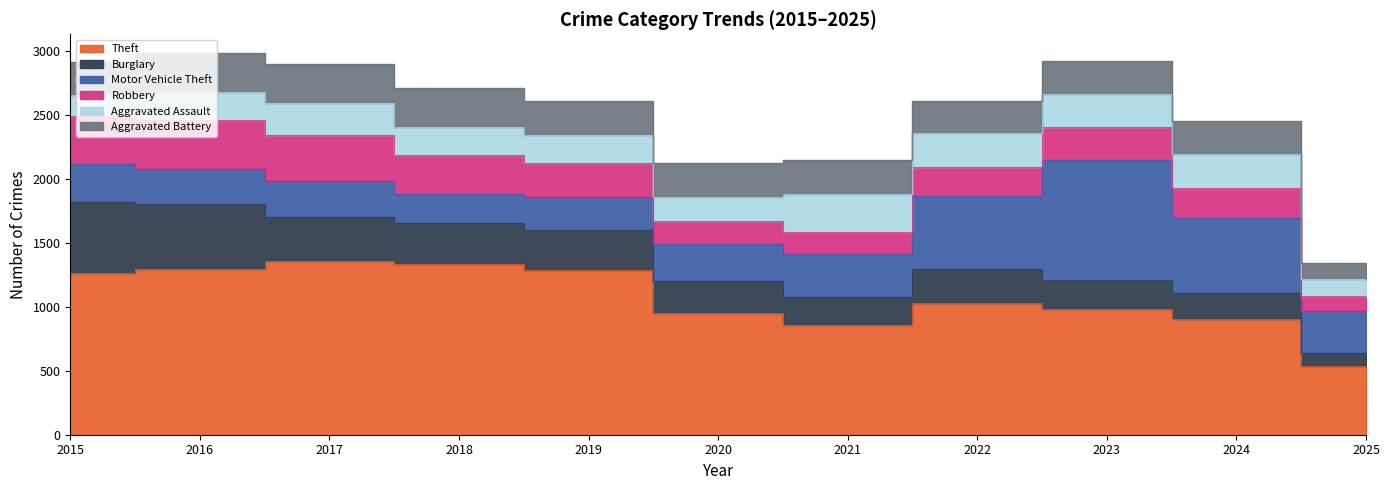

Rank the categories by Aggravated Assault value from lowest to highest.

2025, 2015, 2020, 2018, 2019, 2016, 2017, 2023, 2022, 2024, 2021